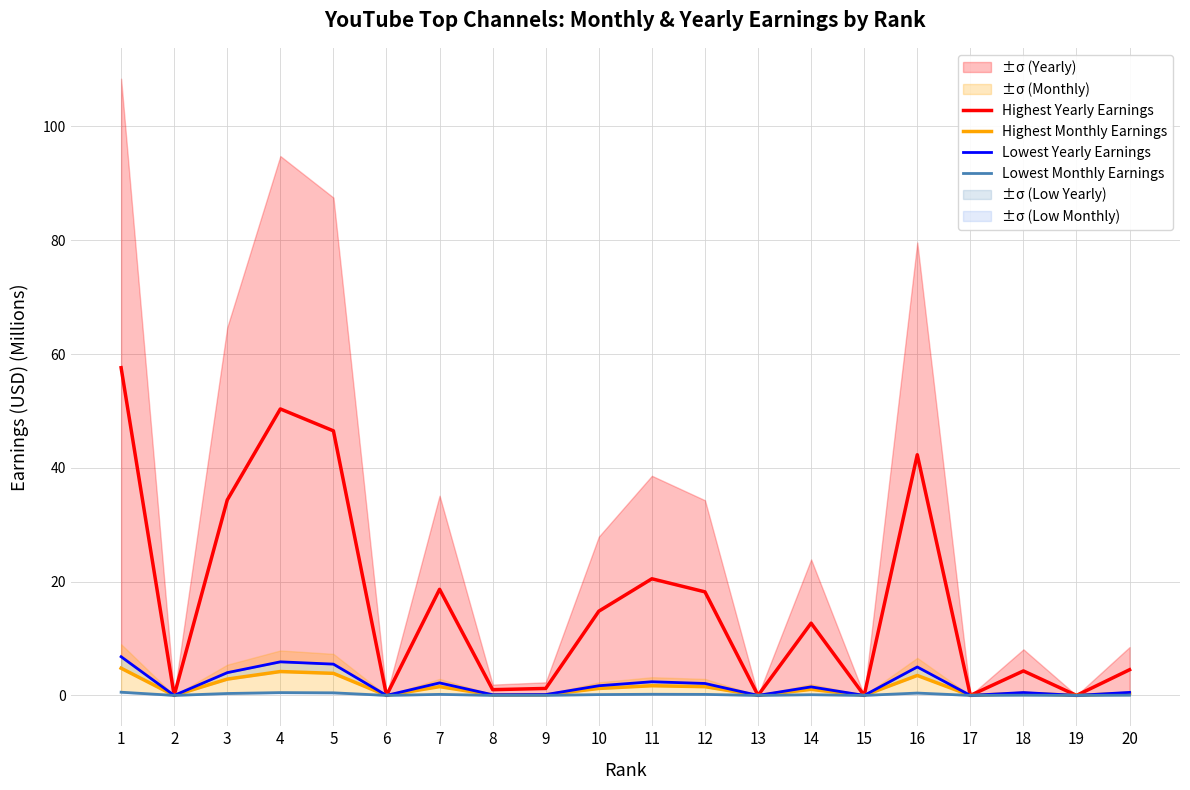

What is the greatest value displayed?

57.6